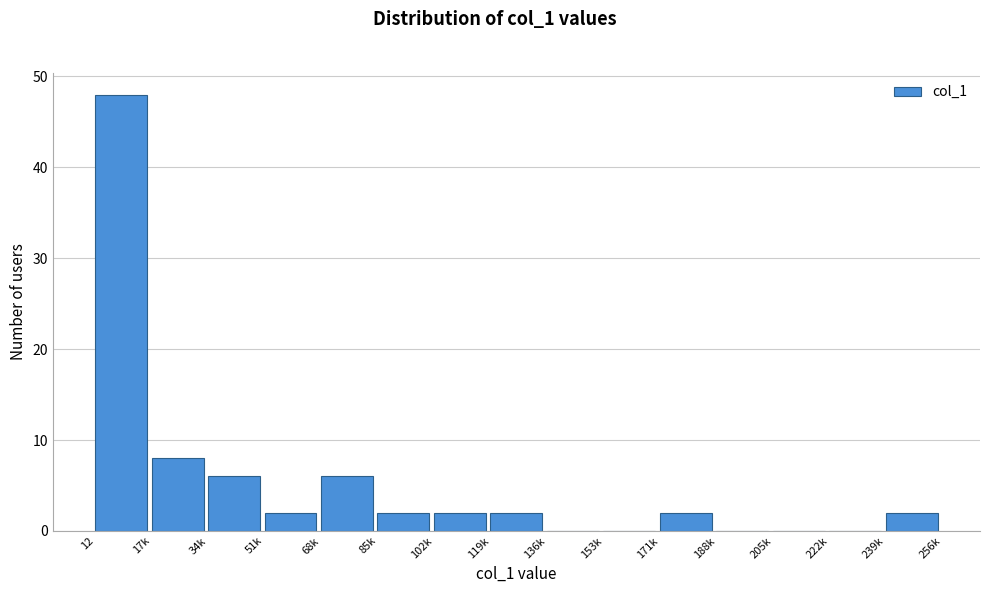

Reading right to left, what are all the values shown in this chart?

239k=2	222k=0	205k=0	188k=0	171k=2	153k=0	136k=0	119k=2	102k=2	85k=2	68k=6	51k=2	34k=6	17k=8	12=48